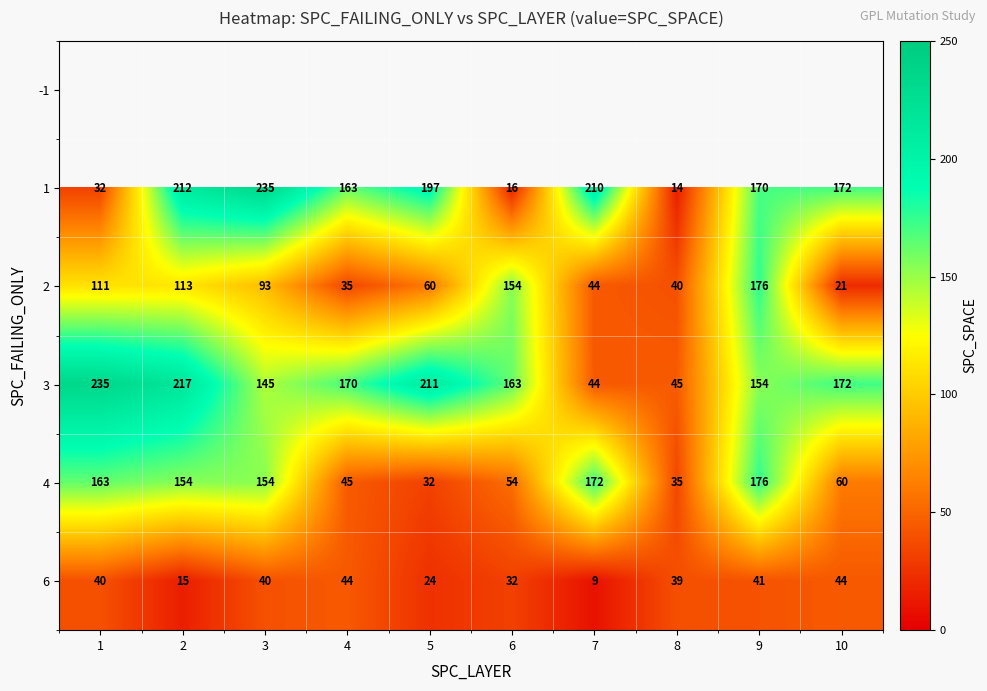

What is the minimum value for 2?

21